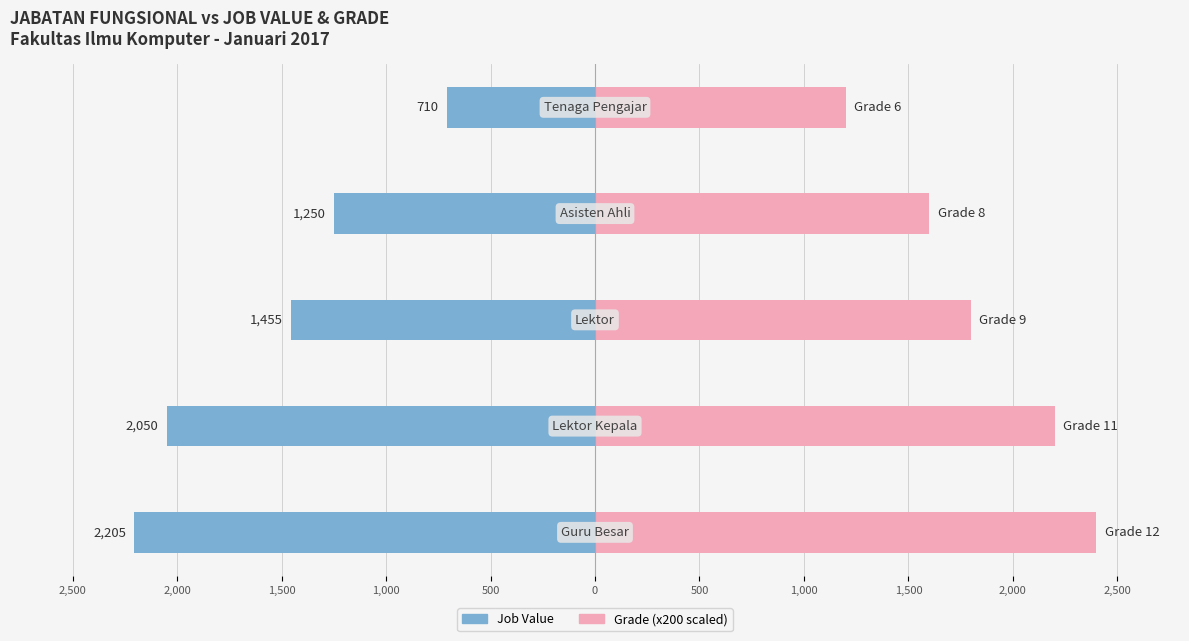

Are the bars horizontal?

Yes